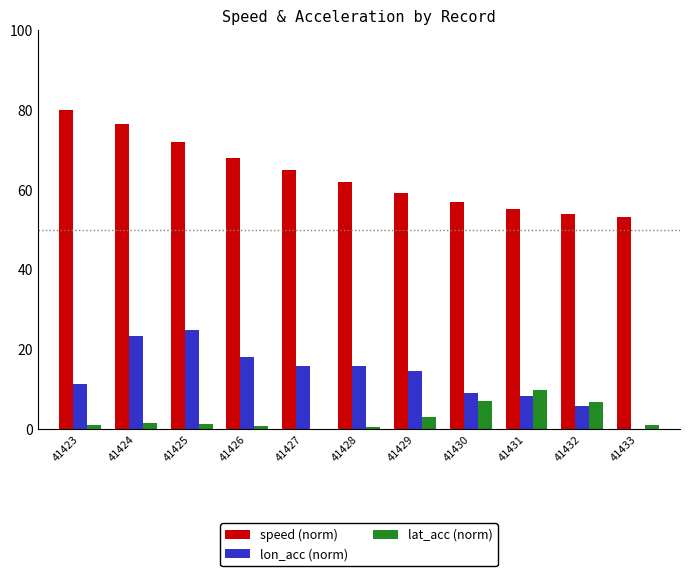

How many series are shown in this chart?

3